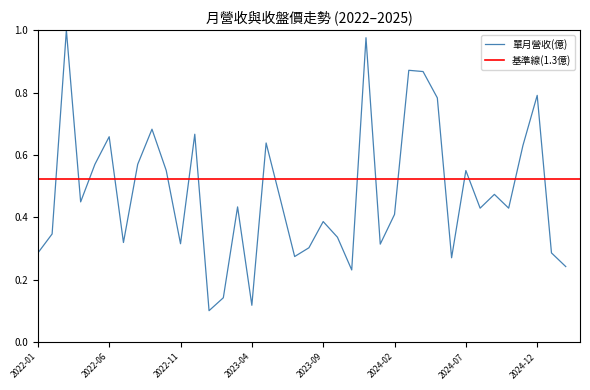

True or false: there are more than 0 points higher than both neighbors.

True